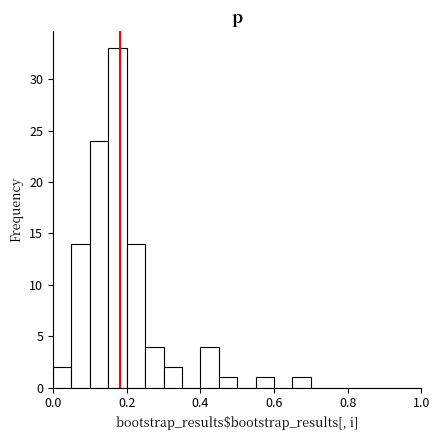

Read against the x-axis, roughly where is the centre of the tallest bar?

0.18